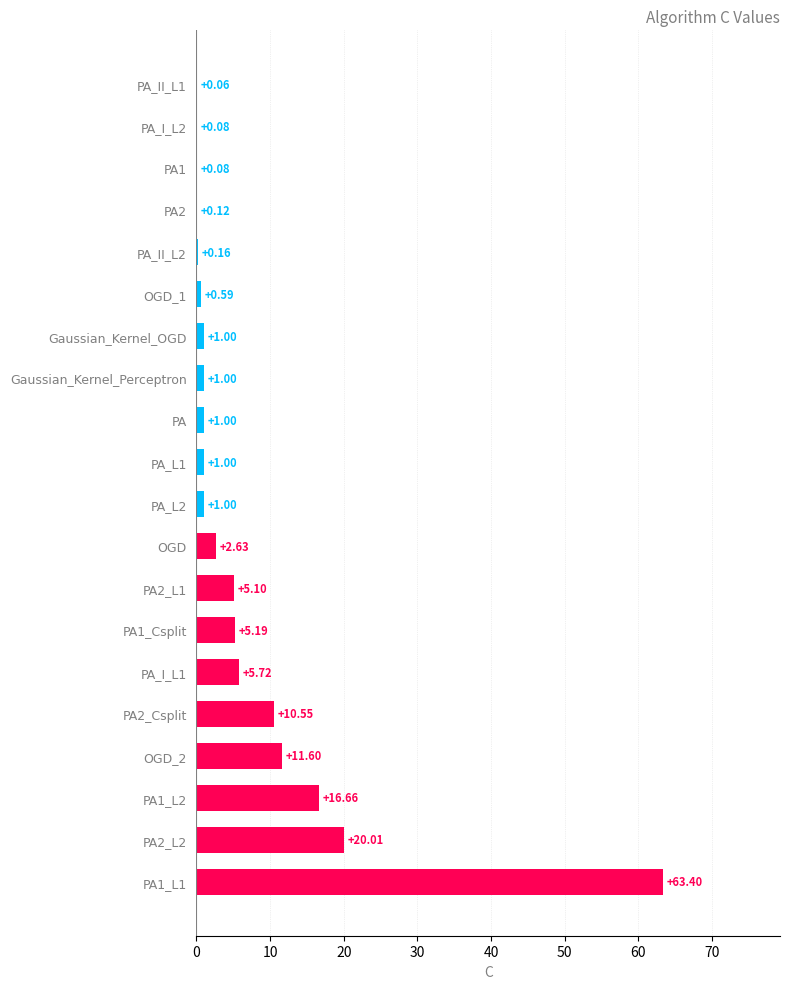

What is the change in value from PA2_Csplit to PA_I_L2?

-10.5